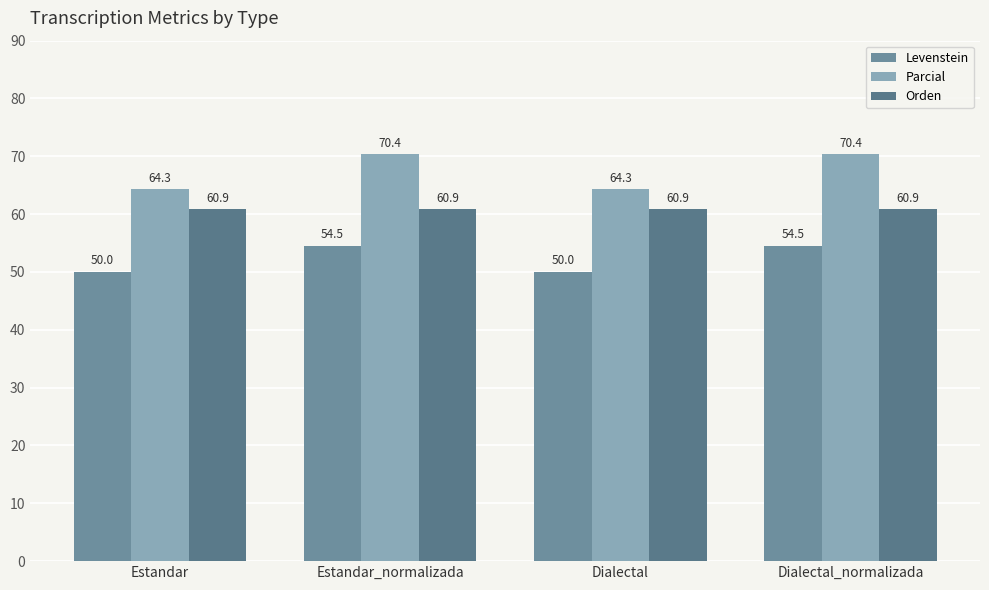

Between Dialectal and Estandar, which is larger?

Dialectal